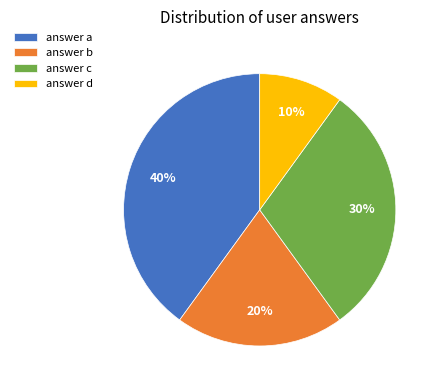

To the nearest percent, what is the difference between the answer a and answer b slice percentages?

20%